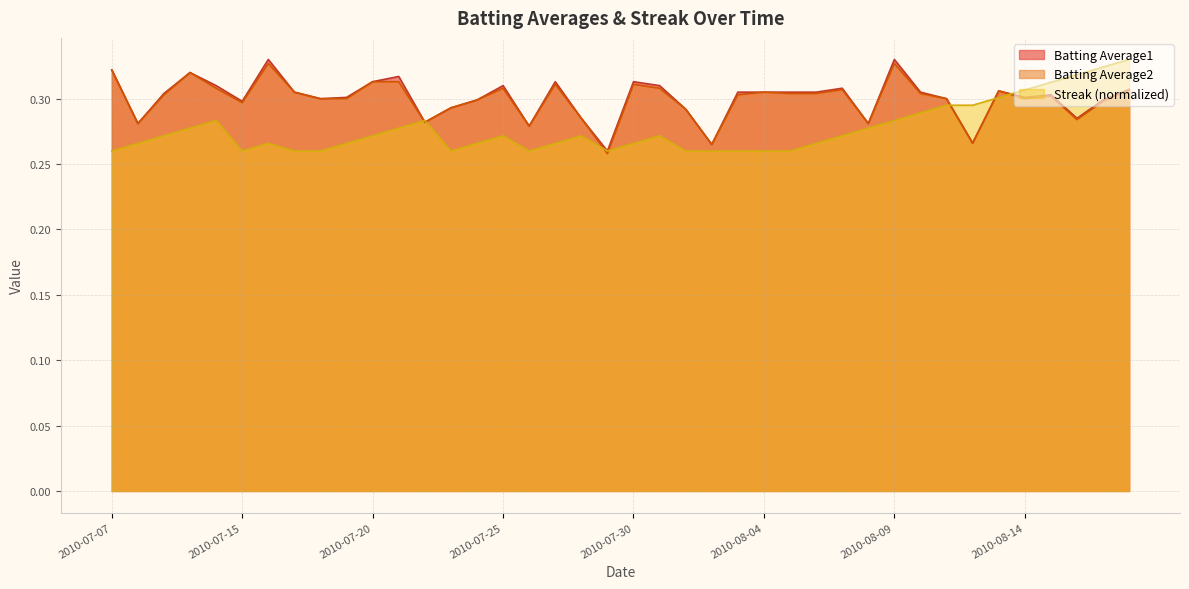

At which label does Streak reach its peak?

2010-08-18